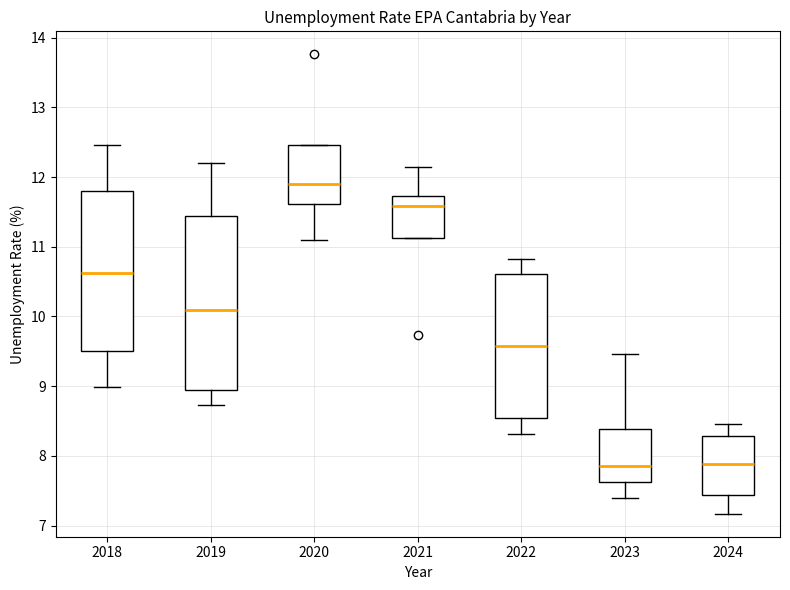

Where does the upper whisker of the box at x = 2018 end on the y-axis? The values are not printed on the chart, so give them approximately, as read against the axis.

12.5